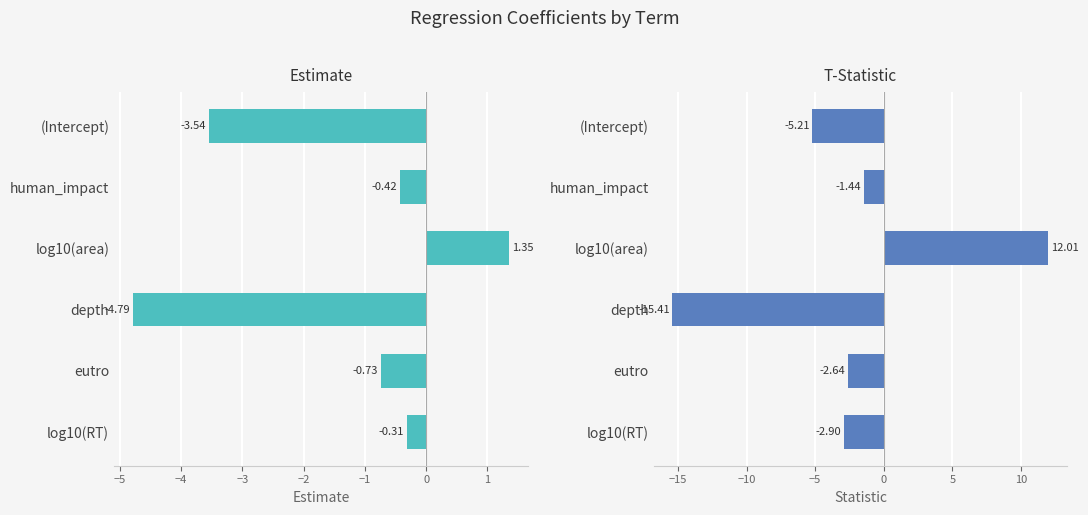

The statistic series shows -2.6 at eutro. True or false?

True